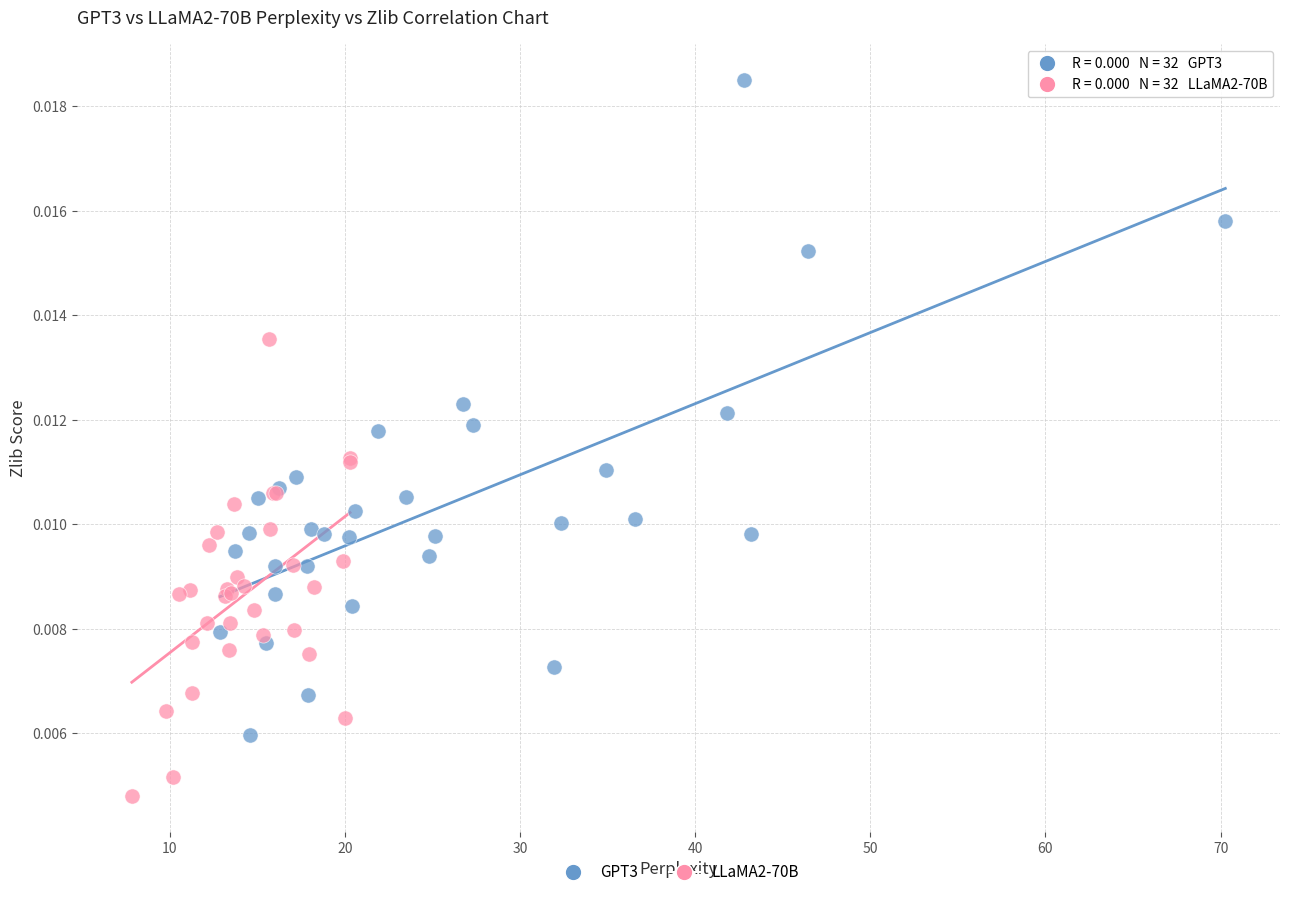

Which series contains the highest Y value?

GPT3